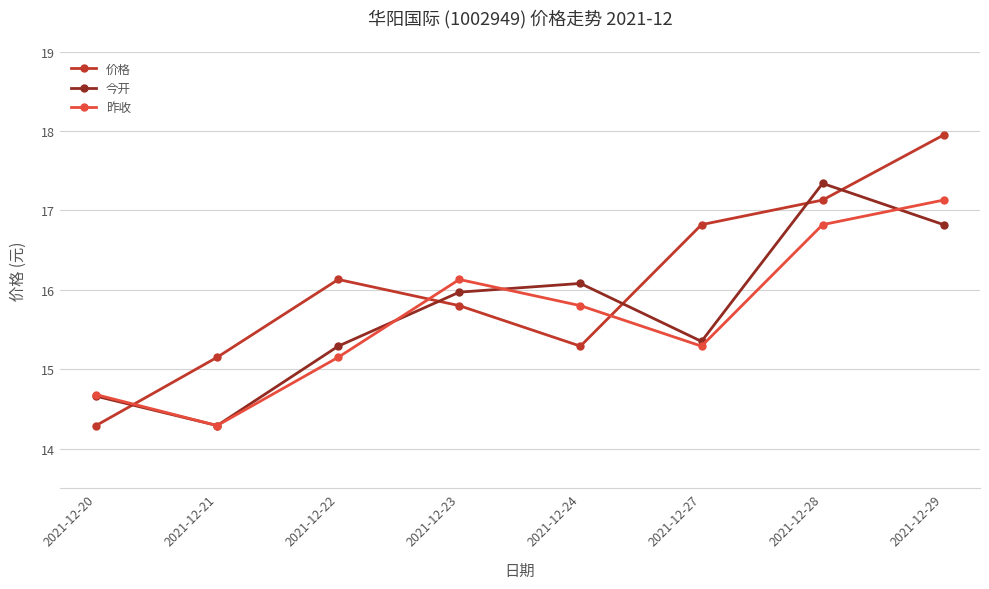

True or false: 价格 has more than 2 interior local peaks.

False